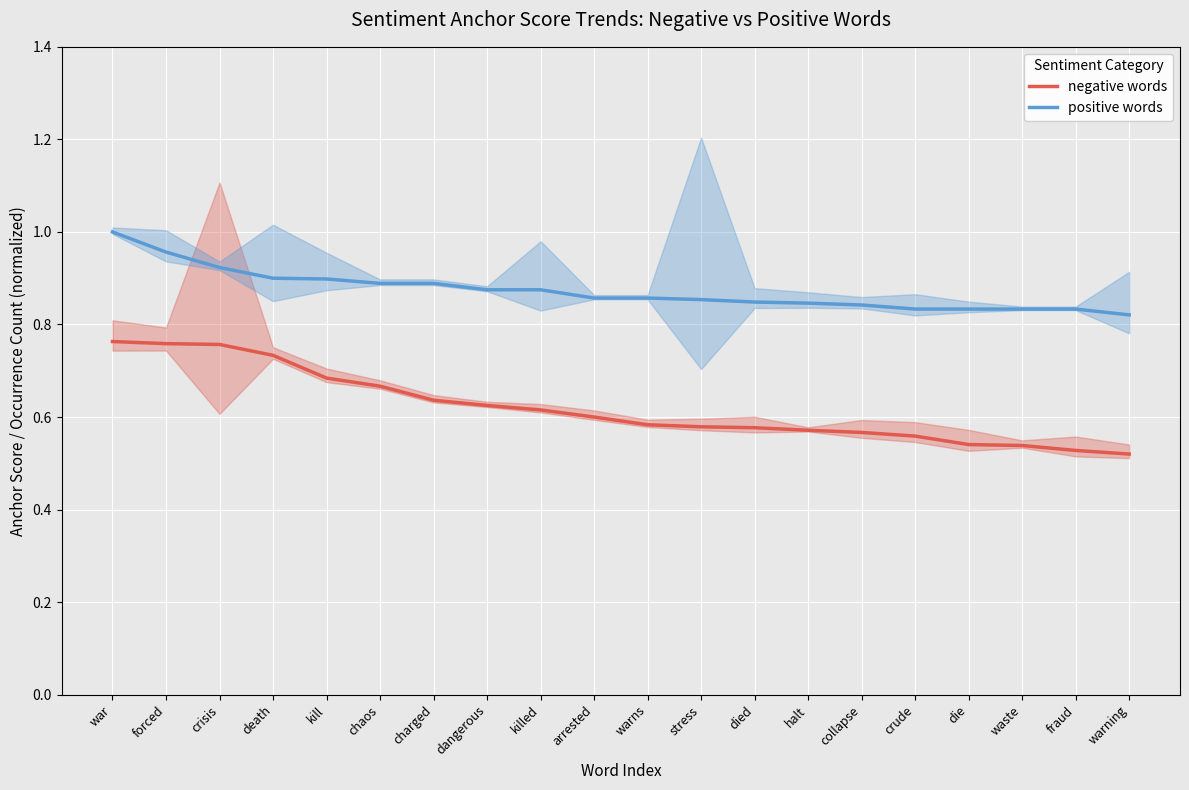

How many lines are shown in the chart?

2